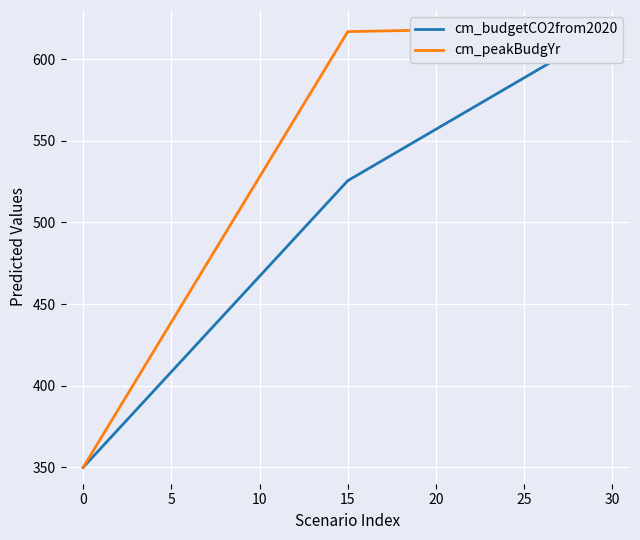

Is it true that cm_peakBudgYr equals 349.6 at 30?

False